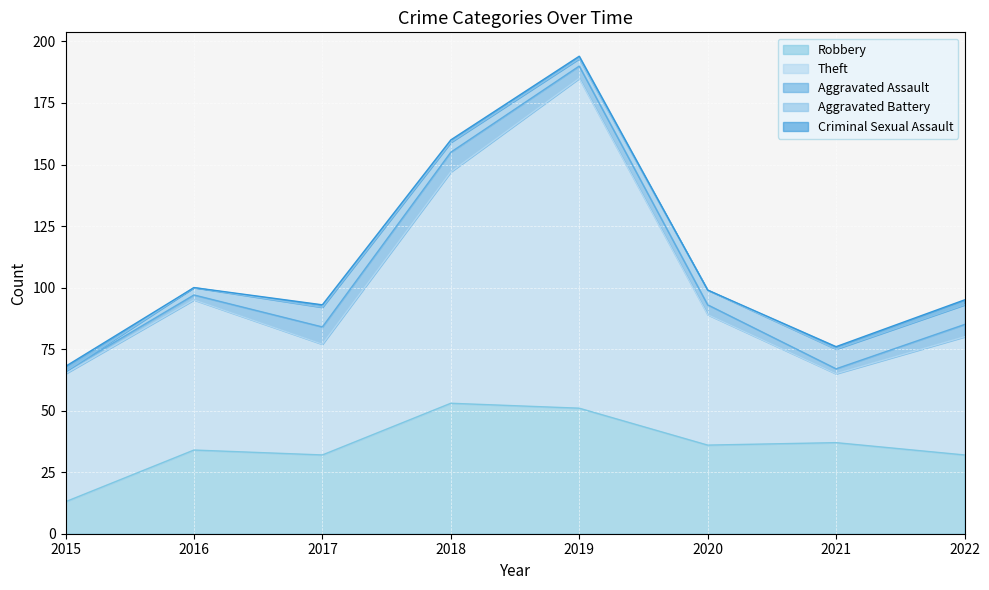

Where is the first local minimum for Criminal Sexual Assault?

2016